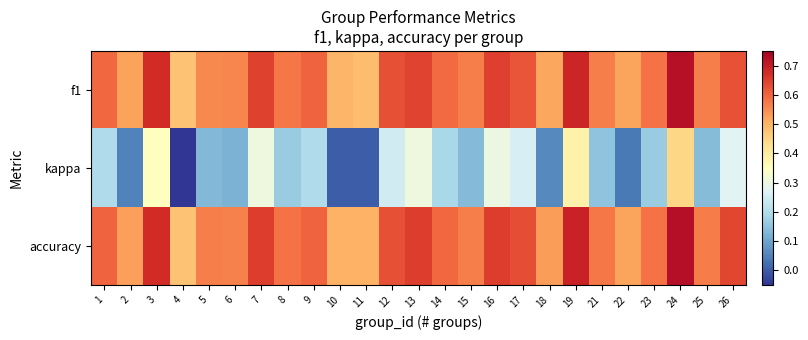

Reading left to right, extract all data points from this chart.

f1: 1=0.6	2=0.5	3=0.7	4=0.5	5=0.6	6=0.6	7=0.6	8=0.6	9=0.6	10=0.5	11=0.5	12=0.6	13=0.6	14=0.6	15=0.6	16=0.6	17=0.6	18=0.5	19=0.7	21=0.6	22=0.5	23=0.6	24=0.7	25=0.6	26=0.6
kappa: 1=0.2	2=0.1	3=0.4	4=-0.0	5=0.1	6=0.1	7=0.3	8=0.2	9=0.2	10=0.0	11=0.0	12=0.2	13=0.3	14=0.2	15=0.1	16=0.3	17=0.3	18=0.1	19=0.4	21=0.2	22=0.0	23=0.2	24=0.4	25=0.1	26=0.3
accuracy: 1=0.6	2=0.5	3=0.7	4=0.5	5=0.6	6=0.6	7=0.7	8=0.6	9=0.6	10=0.5	11=0.5	12=0.6	13=0.7	14=0.6	15=0.6	16=0.7	17=0.6	18=0.5	19=0.7	21=0.6	22=0.5	23=0.6	24=0.7	25=0.6	26=0.6